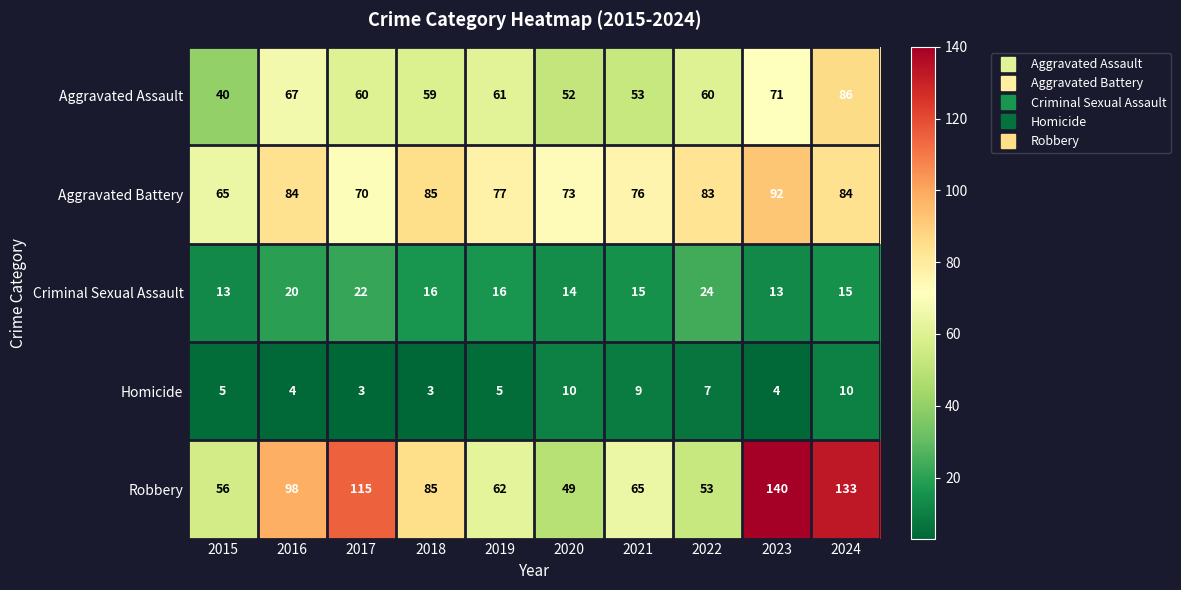

What is the difference between the Aggravated Assault values at 2018 and 2020?

7